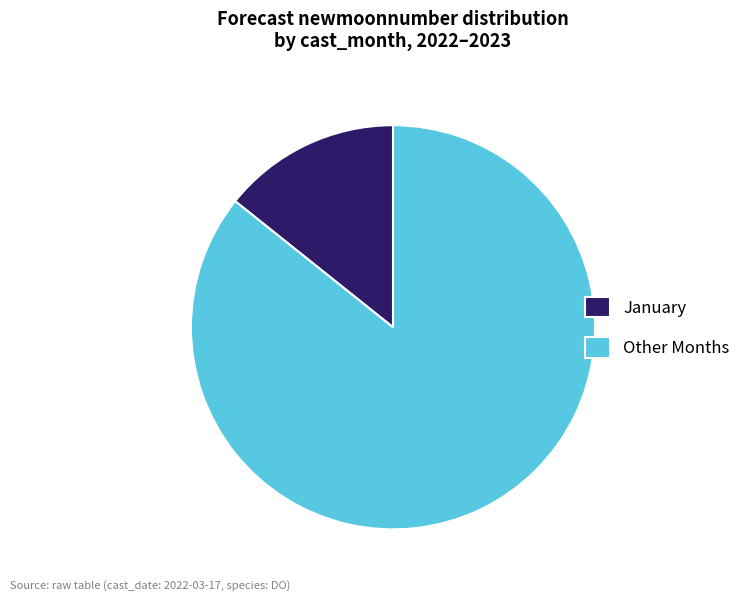

What is the largest slice in the pie chart?

Other Months